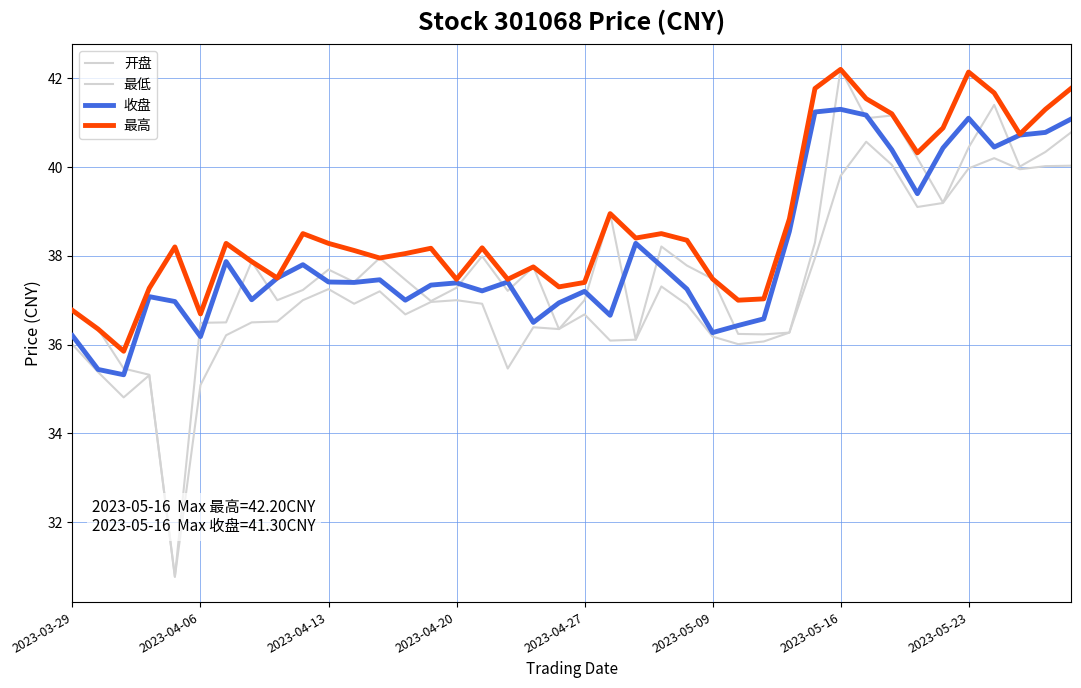

How many interior local peaks does the 最低 series have?

9